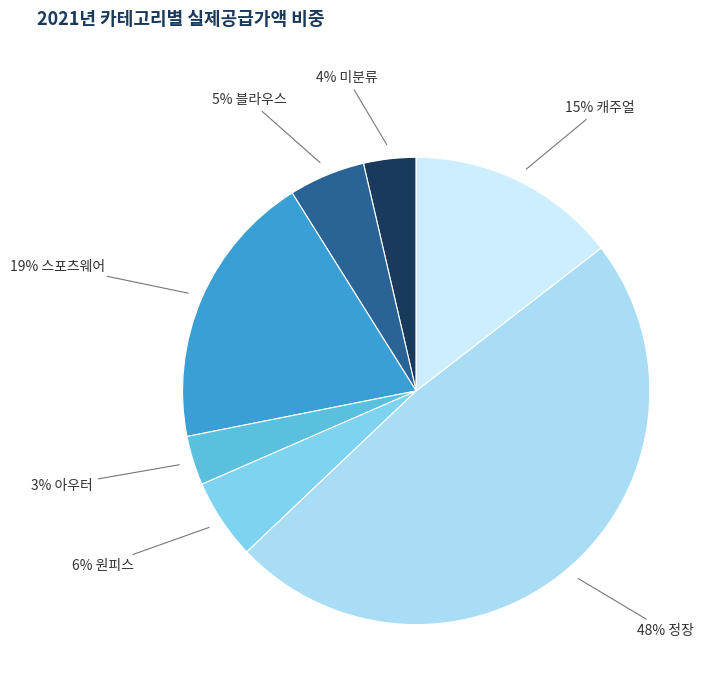

How many segments does this pie chart have?

7